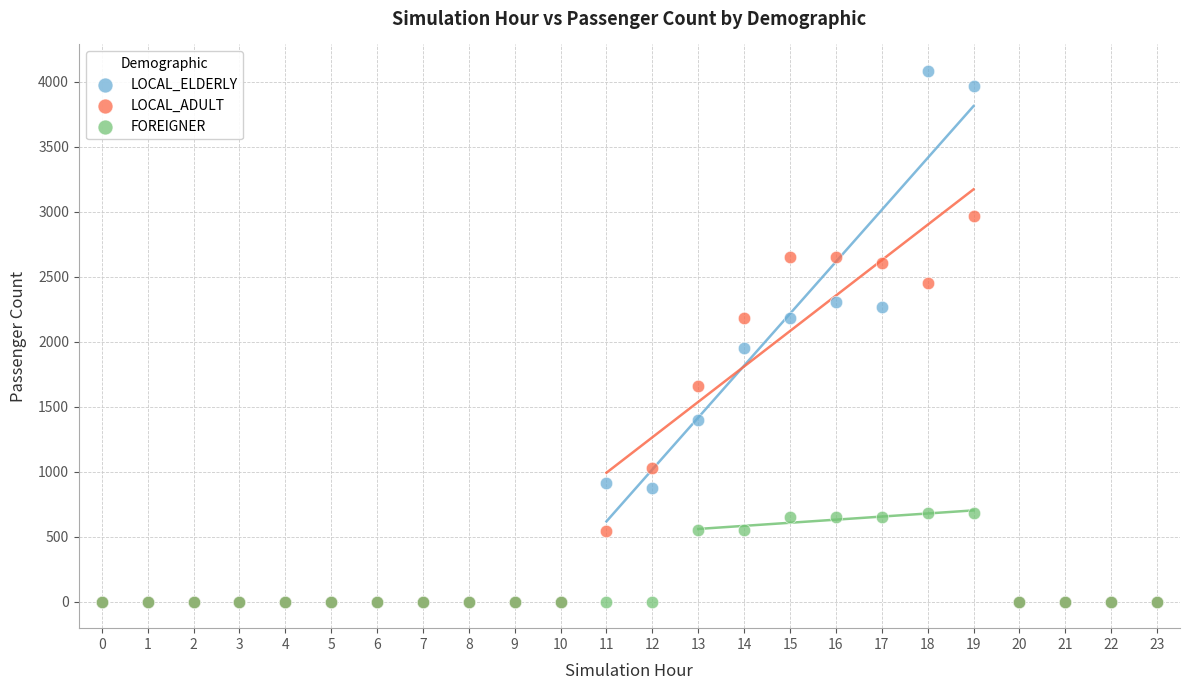

Which series has the largest Y range (max minus min)?

LOCAL_ELDERLY